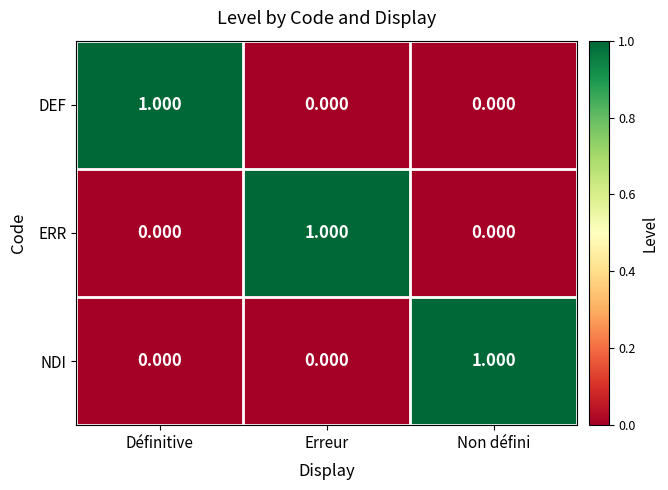

At which label does DEF reach its peak?

Définitive